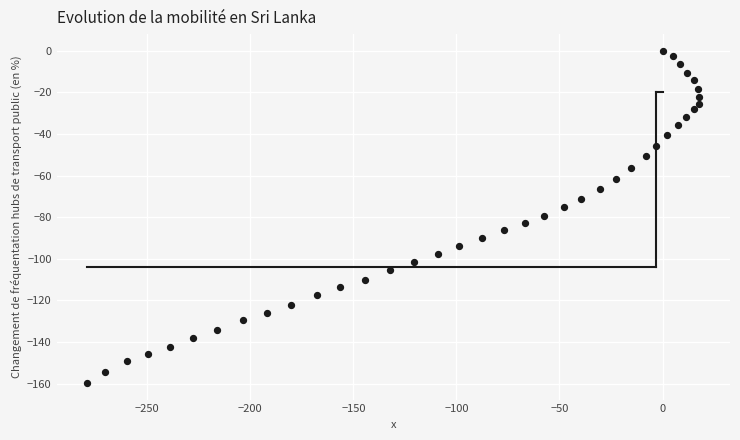

What is the range of X values (max minus min)?

297.1